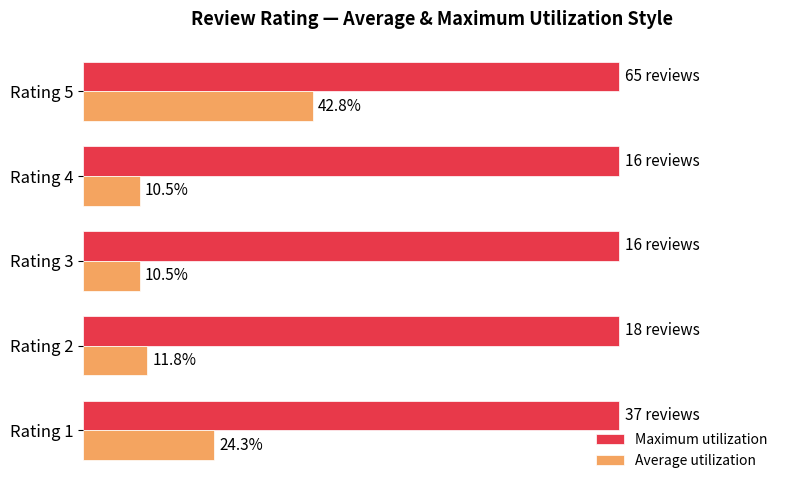

Between Rating 1 and Rating 4, which series saw the biggest shift?

Average utilization